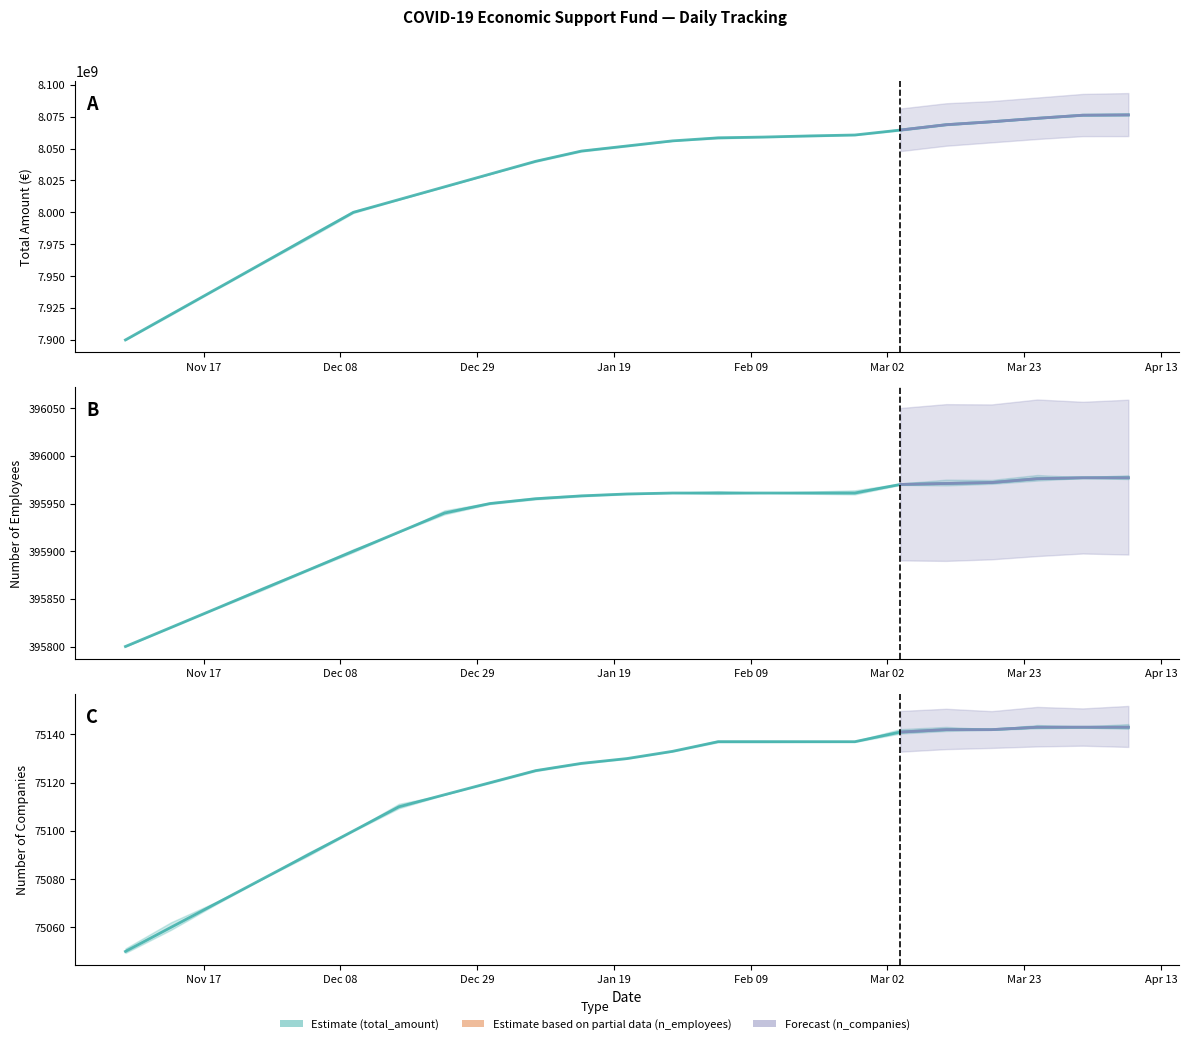

Reading left to right, extract all data points from this chart.

total_amount: 2020-11-05=7900000000	2020-11-12=7920000000	2020-11-19=7940000000	2020-11-26=7960000000	2020-12-03=7980000000	2020-12-10=8000000000	2020-12-17=8010000000	2020-12-24=8020000000	2020-12-31=8030000000	2021-01-07=8040000000	2021-01-14=8048000000	2021-01-21=8052000000	2021-01-28=8056000000	2021-02-04=8058363480	2021-02-11=8059000000	2021-02-18=8059879299	2021-02-25=8060606463	2021-03-04=8064490555	2021-03-11=8068653828	2021-03-18=8070991919	2021-03-25=8073687912	2021-04-01=8076113090	2021-04-08=8076360693
n_employees: 2020-11-05=395800	2020-11-12=395820	2020-11-19=395840	2020-11-26=395860	2020-12-03=395880	2020-12-10=395900	2020-12-17=395920	2020-12-24=395940	2020-12-31=395950	2021-01-07=395955	2021-01-14=395958	2021-01-21=395960	2021-01-28=395961	2021-02-04=395961	2021-02-11=395961	2021-02-18=395961	2021-02-25=395961	2021-03-04=395970	2021-03-11=395971	2021-03-18=395972	2021-03-25=395976	2021-04-01=395977	2021-04-08=395977
n_companies: 2020-11-05=75050	2020-11-12=75060	2020-11-19=75070	2020-11-26=75080	2020-12-03=75090	2020-12-10=75100	2020-12-17=75110	2020-12-24=75115	2020-12-31=75120	2021-01-07=75125	2021-01-14=75128	2021-01-21=75130	2021-01-28=75133	2021-02-04=75137	2021-02-11=75137	2021-02-18=75137	2021-02-25=75137	2021-03-04=75141	2021-03-11=75142	2021-03-18=75142	2021-03-25=75143	2021-04-01=75143	2021-04-08=75143